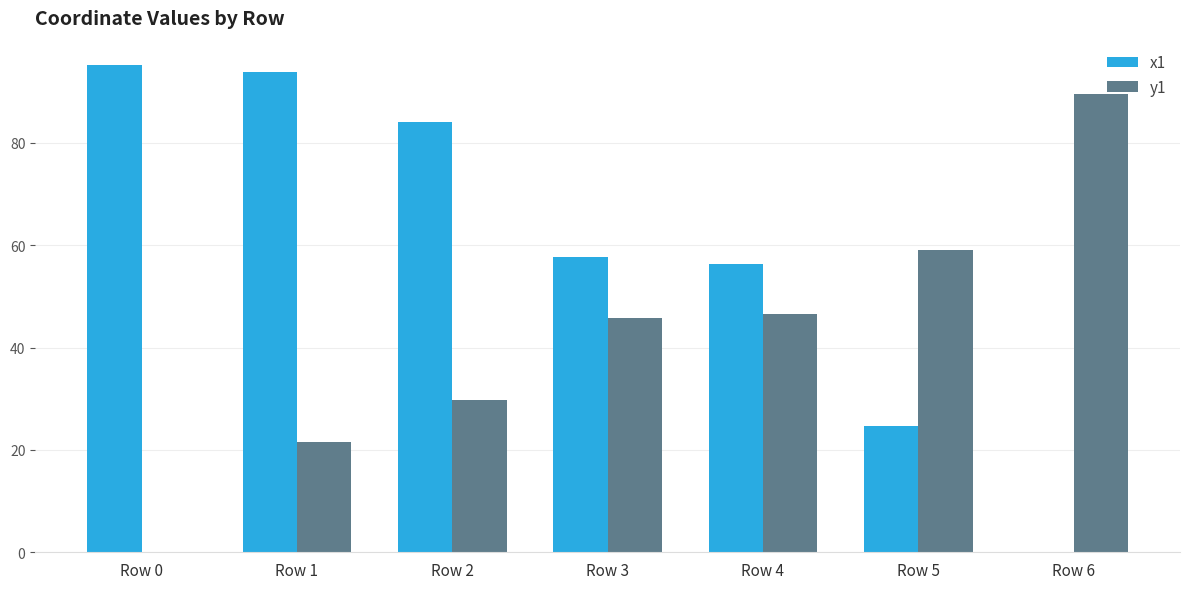

How many groups of bars are there?

7